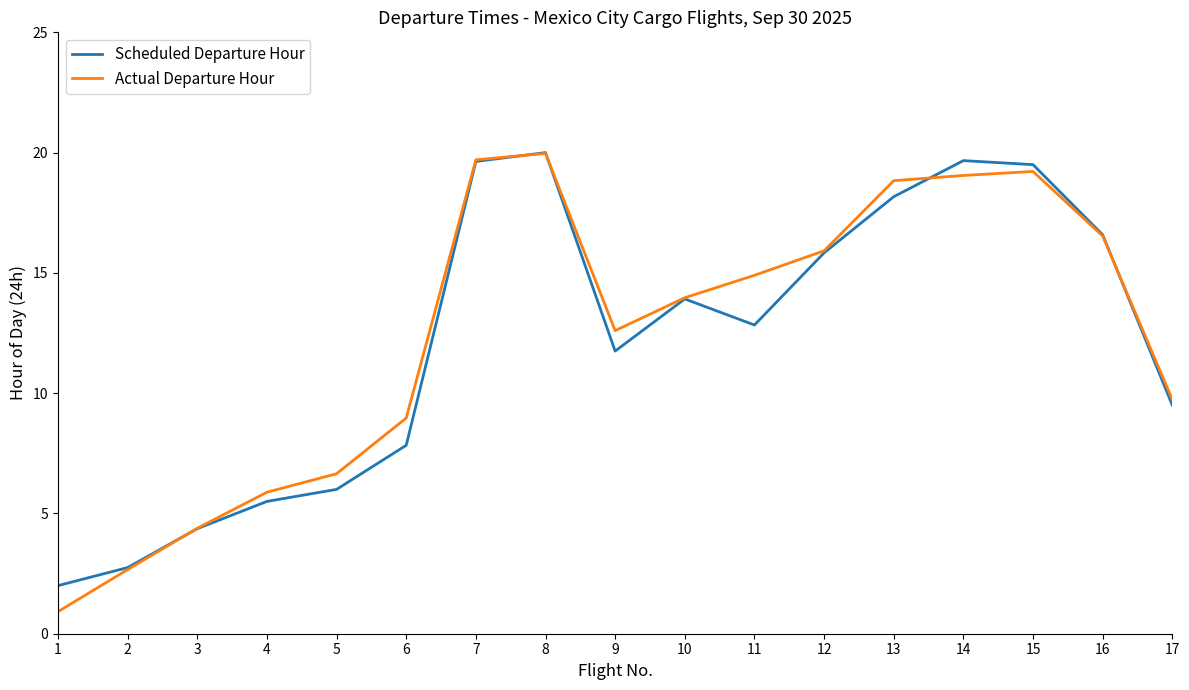

Which series changed the most between 1 and 16?

Actual Departure Hour